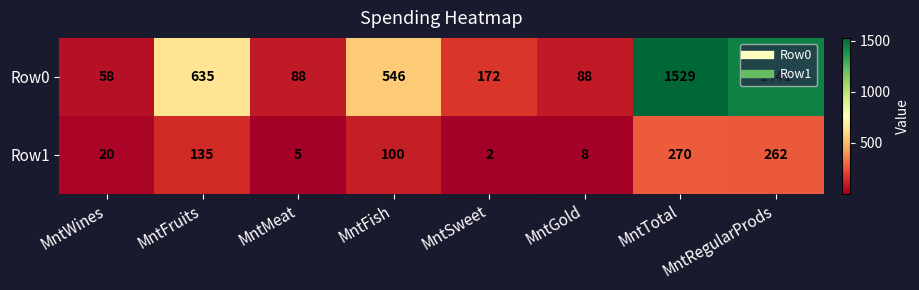

At which category does the chart reach its minimum across all series?

MntSweet